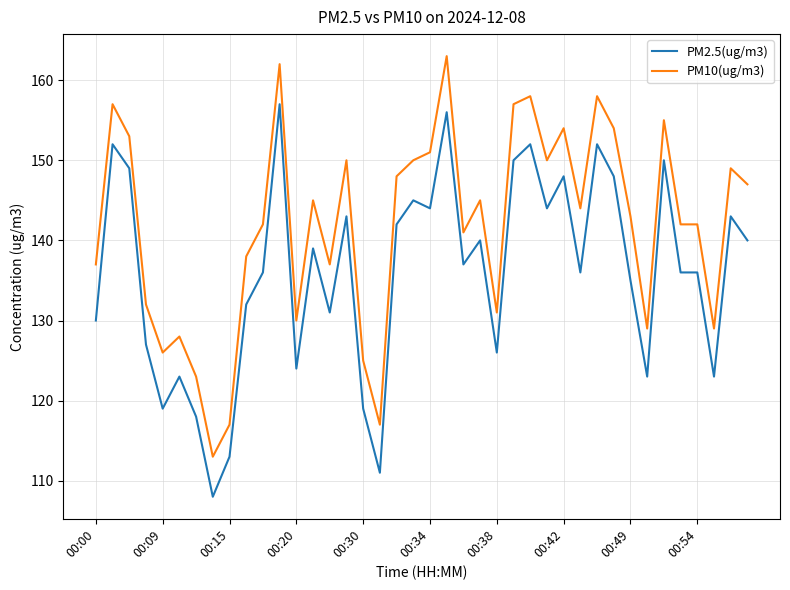

True or false: PM2.5(ug/m3) and PM10(ug/m3) cross at least once.

False